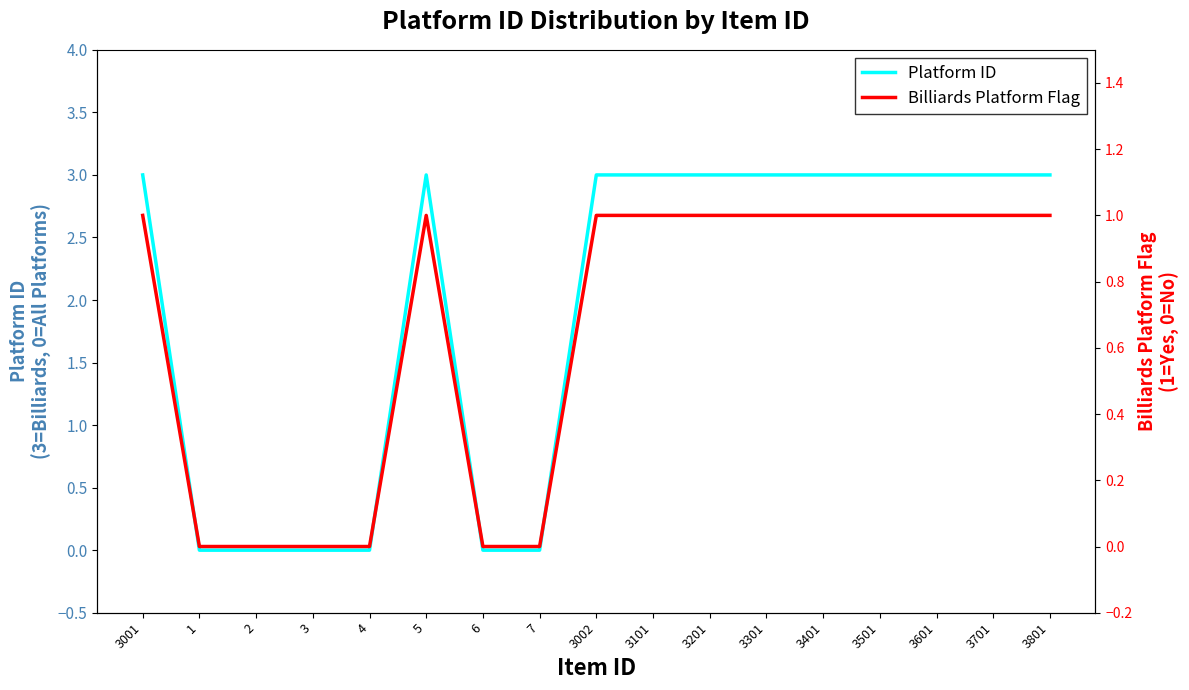

Reading left to right, extract all data points from this chart.

Platform ID: 3001=3	1=0	2=0	3=0	4=0	5=3	6=0	7=0	3002=3	3101=3	3201=3	3301=3	3401=3	3501=3	3601=3	3701=3	3801=3
Billiards Platform Flag: 3001=1	1=0	2=0	3=0	4=0	5=1	6=0	7=0	3002=1	3101=1	3201=1	3301=1	3401=1	3501=1	3601=1	3701=1	3801=1